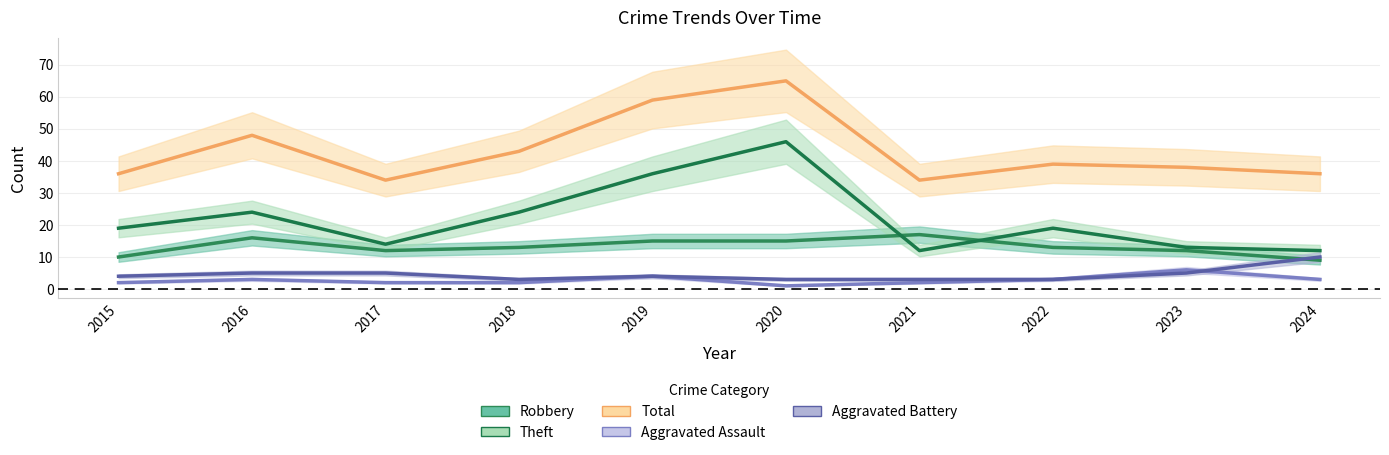

At which label does Theft first exceed 19?

2016